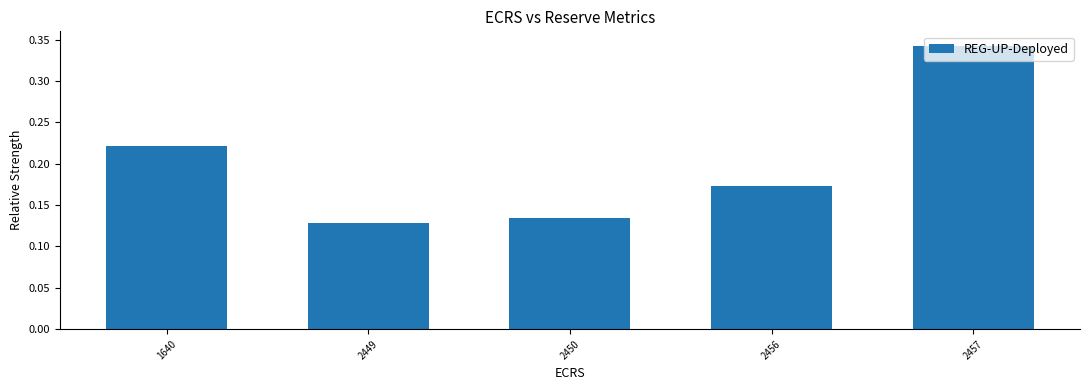

What is the sum of the values at 2456 and 2457?

0.5